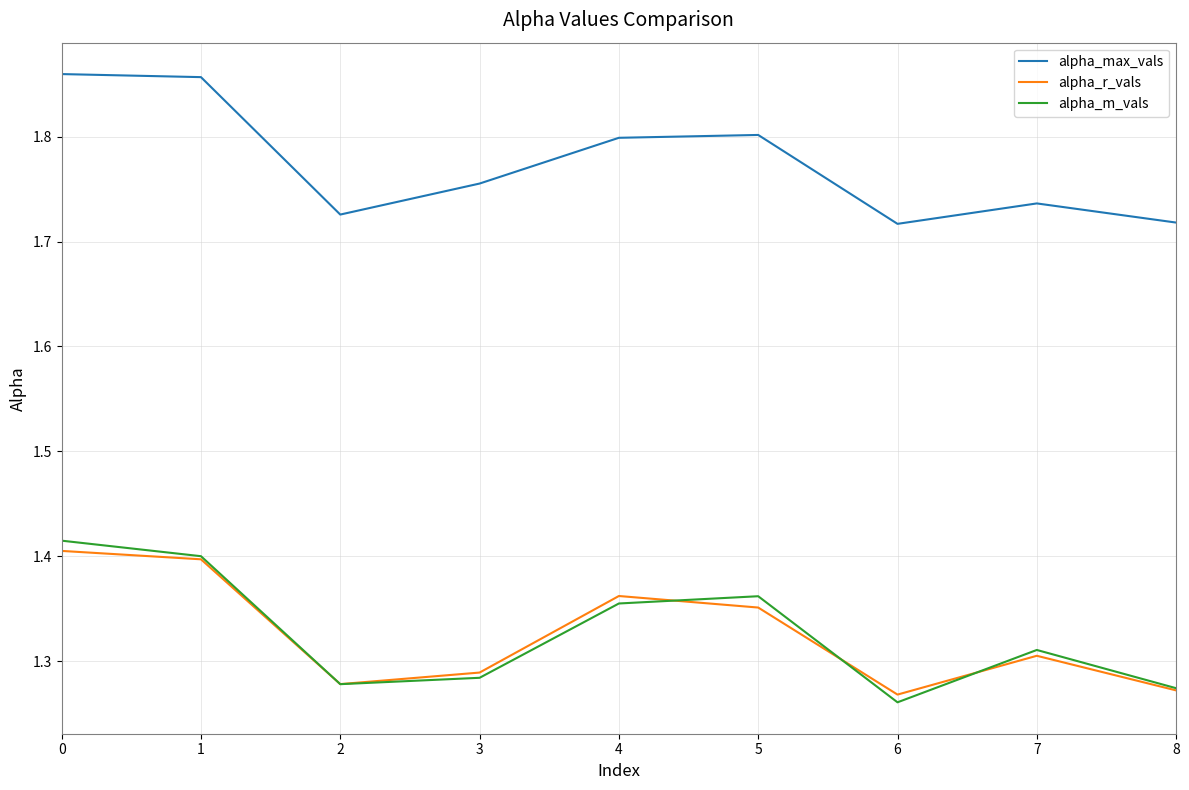

The value of alpha_r_vals at 6 is 0.3. True or false?

False